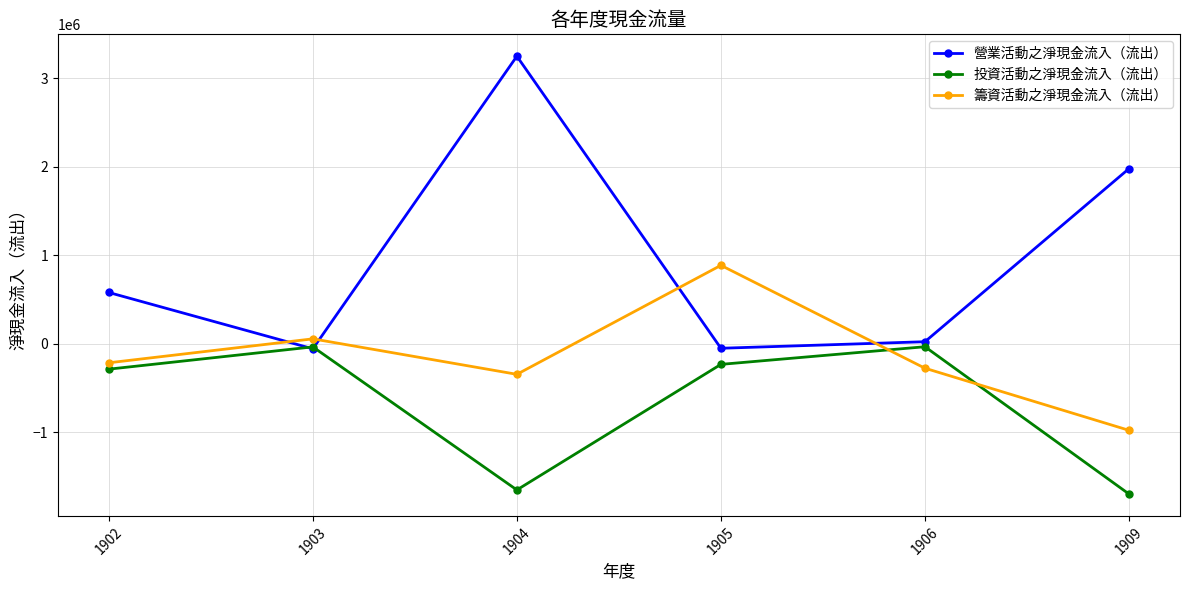

List the series in order of their peak value, highest first.

營業活動之淨現金流入（流出）, 籌資活動之淨現金流入（流出）, 投資活動之淨現金流入（流出）